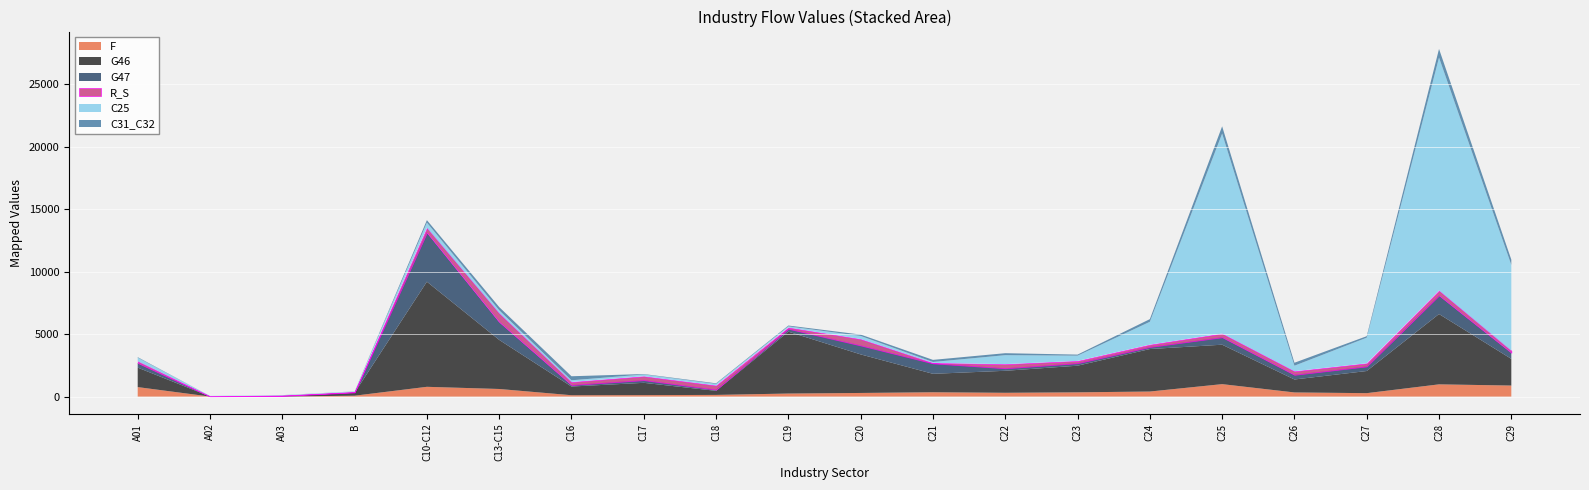

What is the value of the G47 point at the 10th from the left?

228